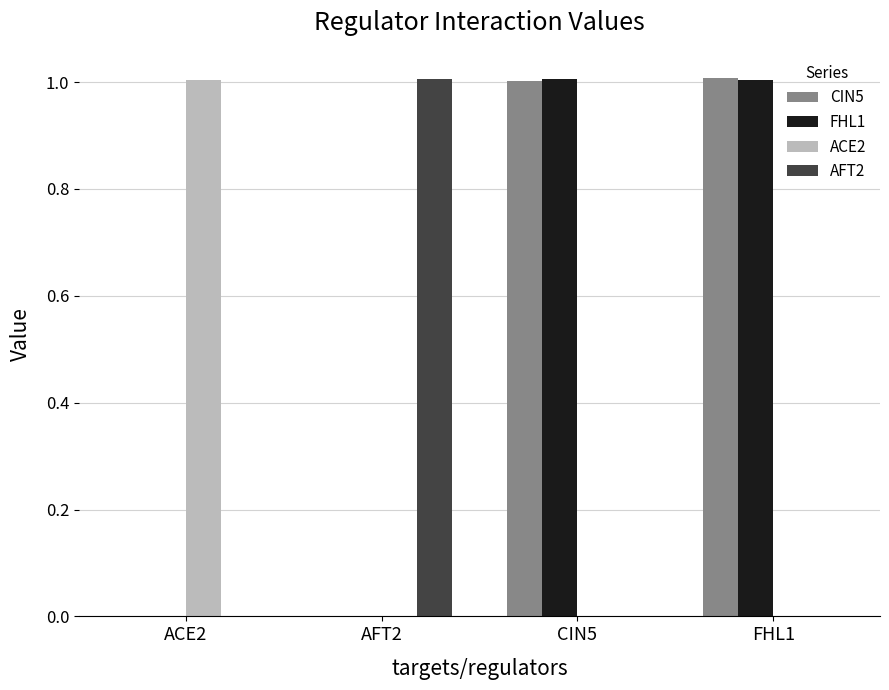

What is the sum of all ACE2 values?

1.0